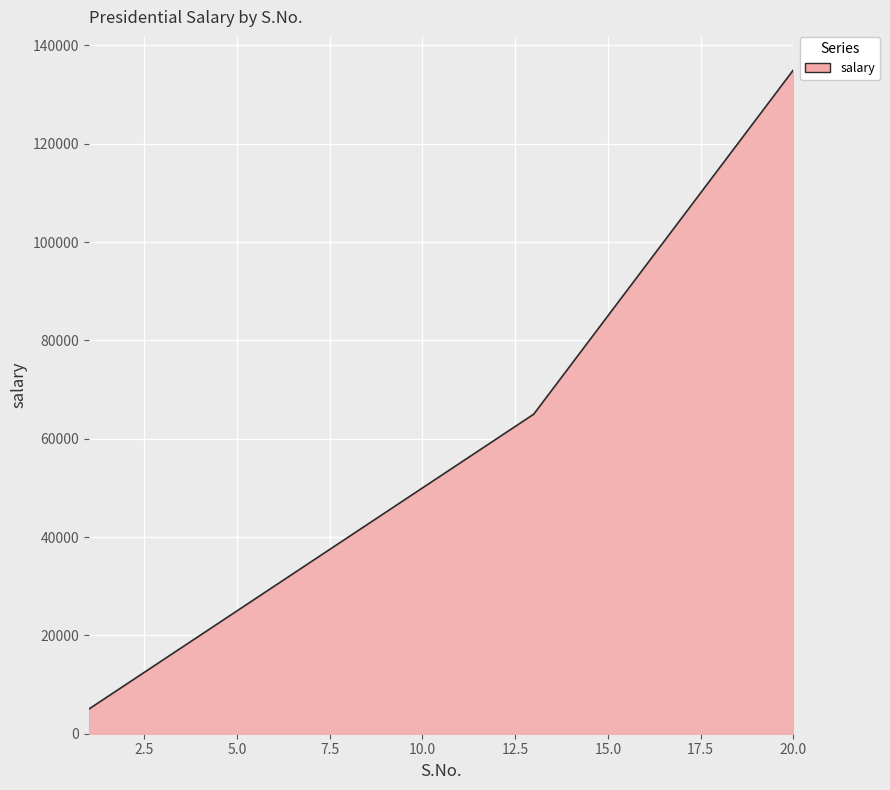

What is the minimum value shown in the chart?

5000